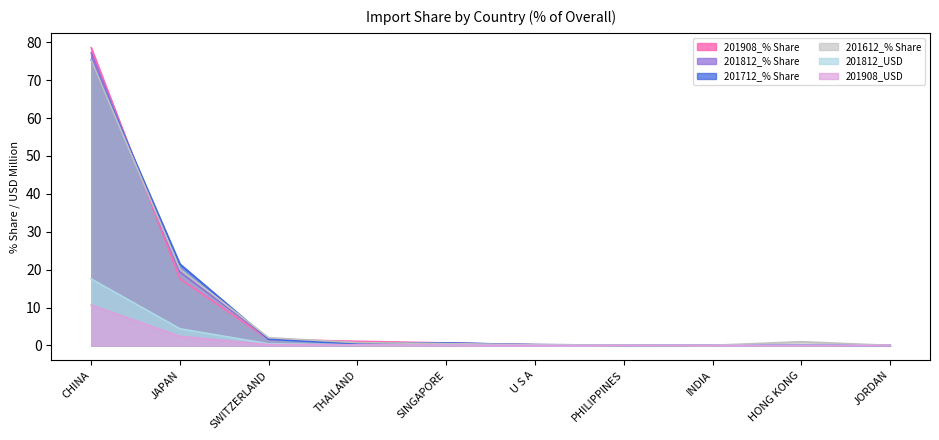

At which label is 201612_% Share closest to 37?

JAPAN